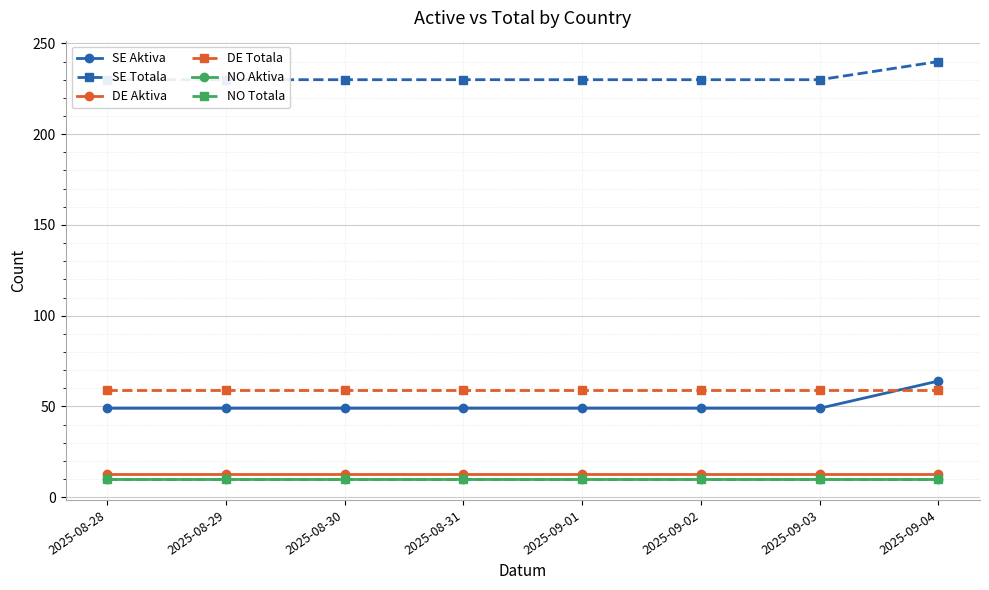

What is the label of the 1st point from the right?

2025-09-04